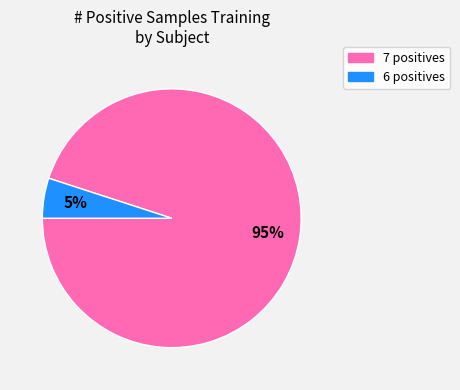

Rank the categories by value from lowest to highest.

6 positives, 7 positives